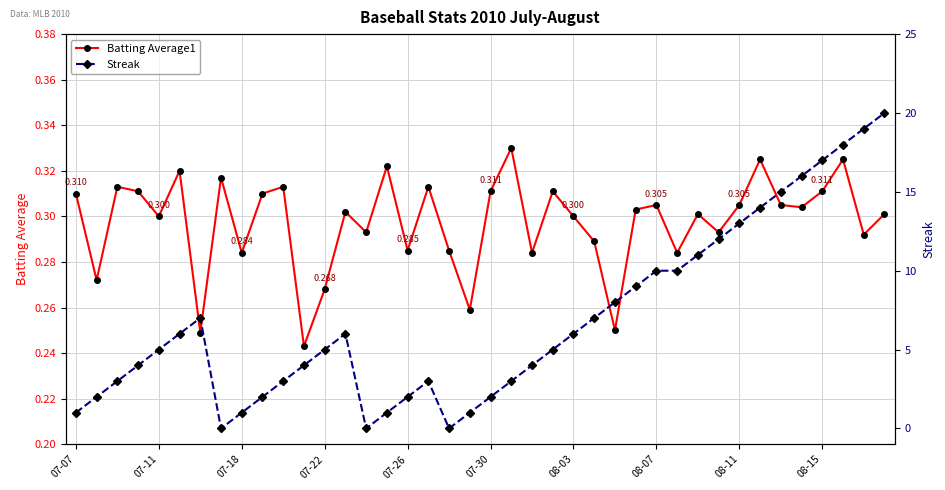

How many values in Streak are above zero?

37